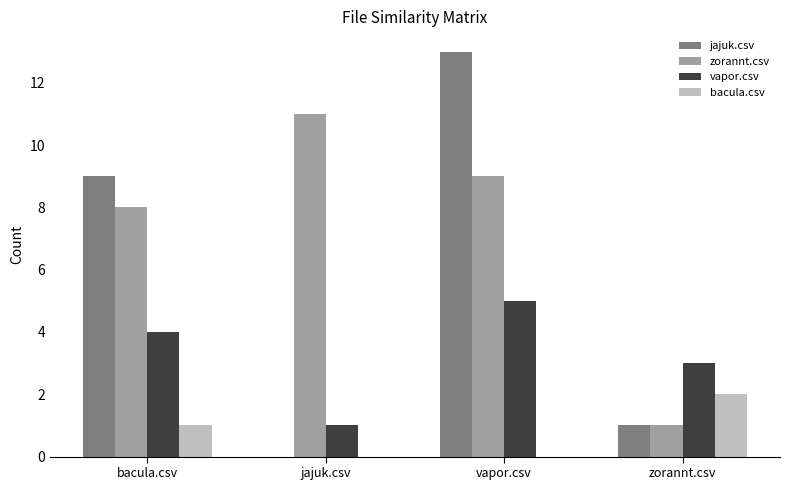

Reading left to right, list all the values displayed in this chart.

jajuk.csv: 9	0	13	1
zorannt.csv: 8	11	9	1
vapor.csv: 4	1	5	3
bacula.csv: 1	0	0	2